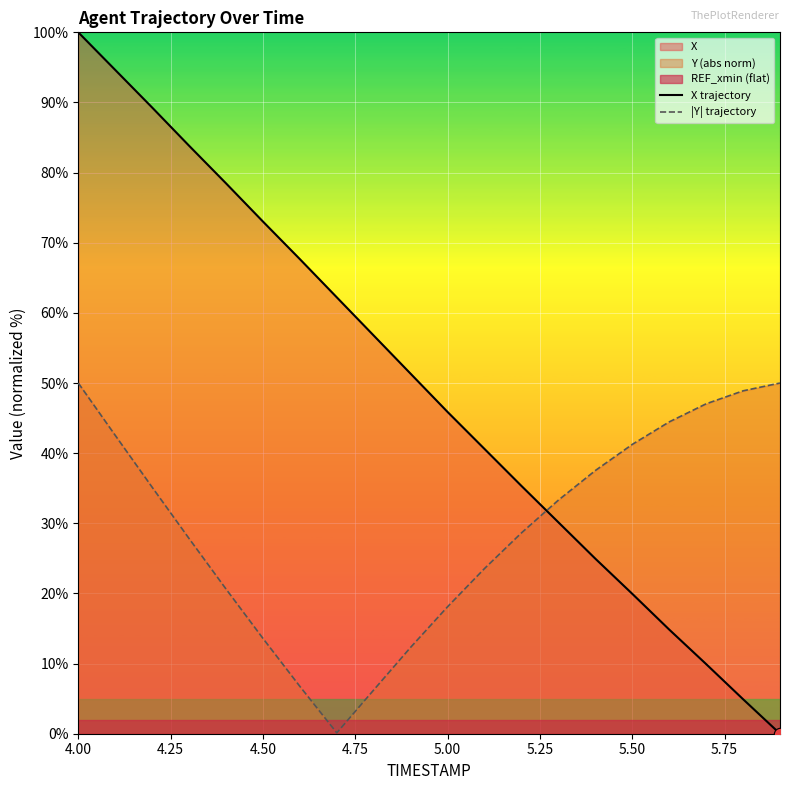

At which category is the sum across all series the highest?

4.00